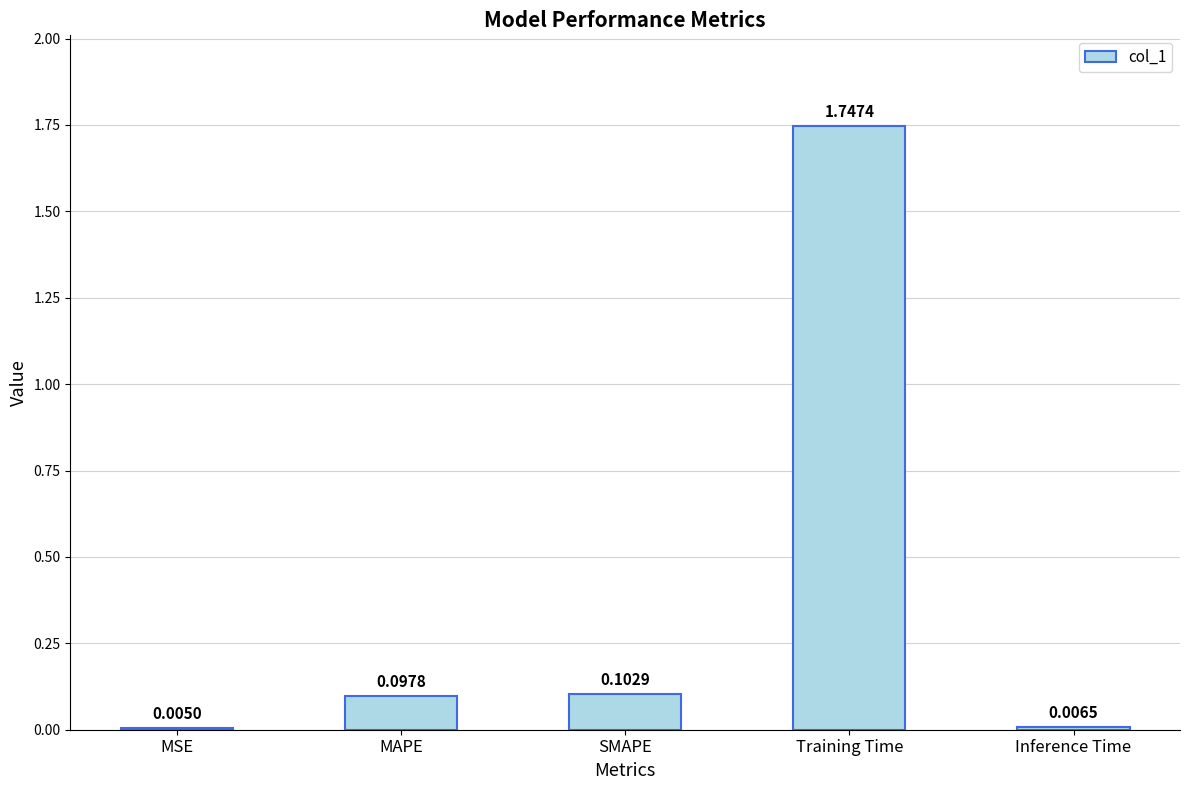

Are the bars horizontal?

No